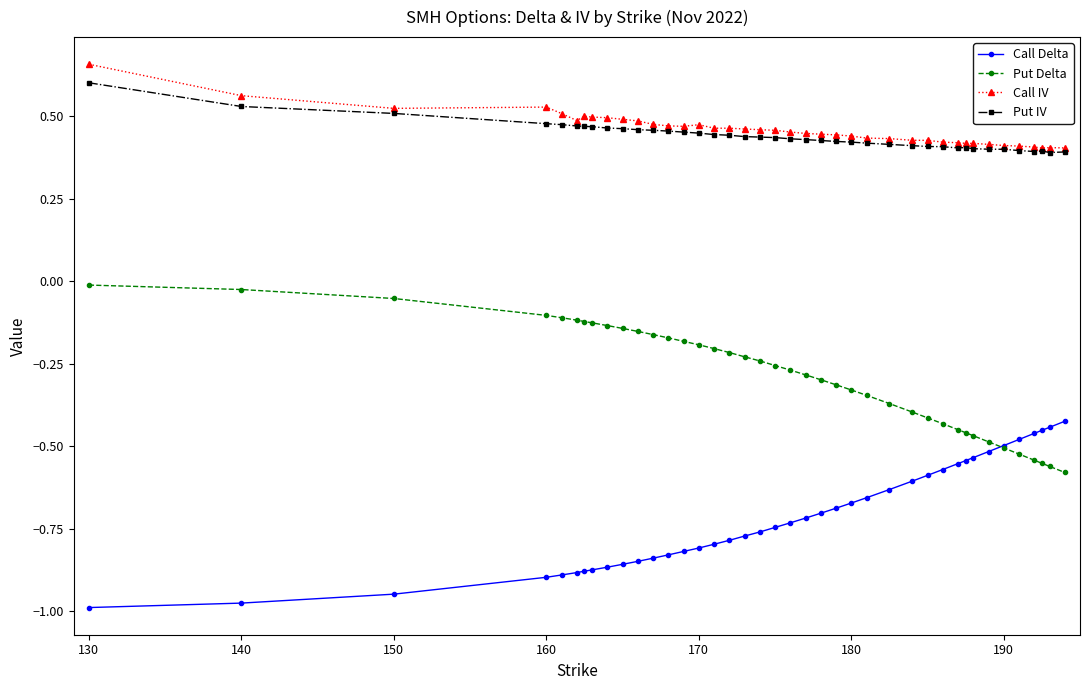

True or false: Put IV has more than 0 interior local peaks.

True